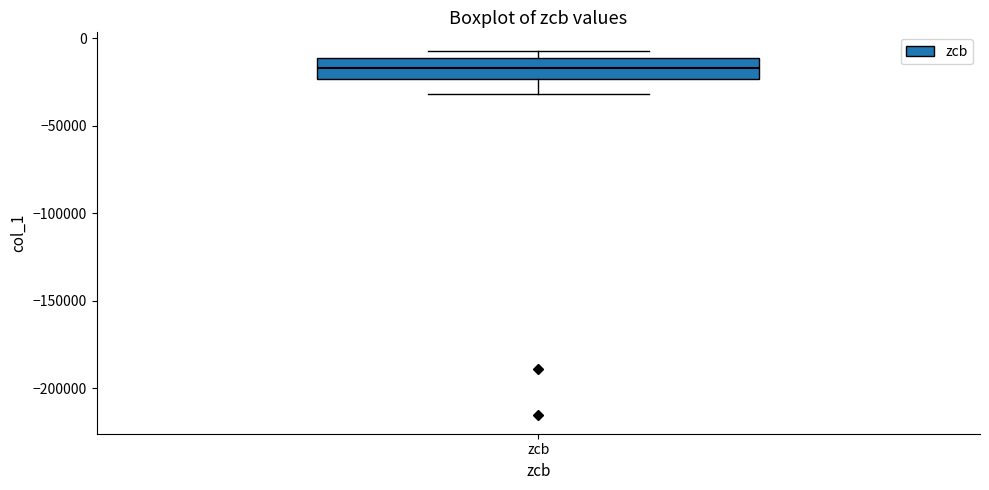

Where is the upper edge of the box for zcb on the y-axis? The values are not printed on the chart, so give them approximately, as read against the axis.

-10000